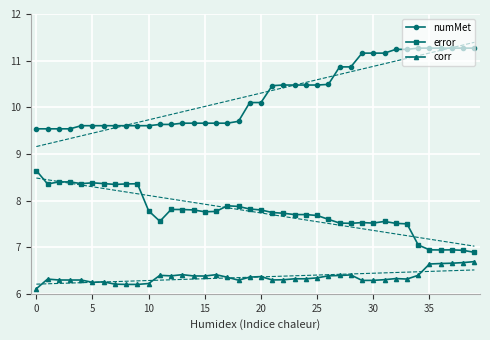

Between 27 and 31, which series saw the biggest shift?

numMet